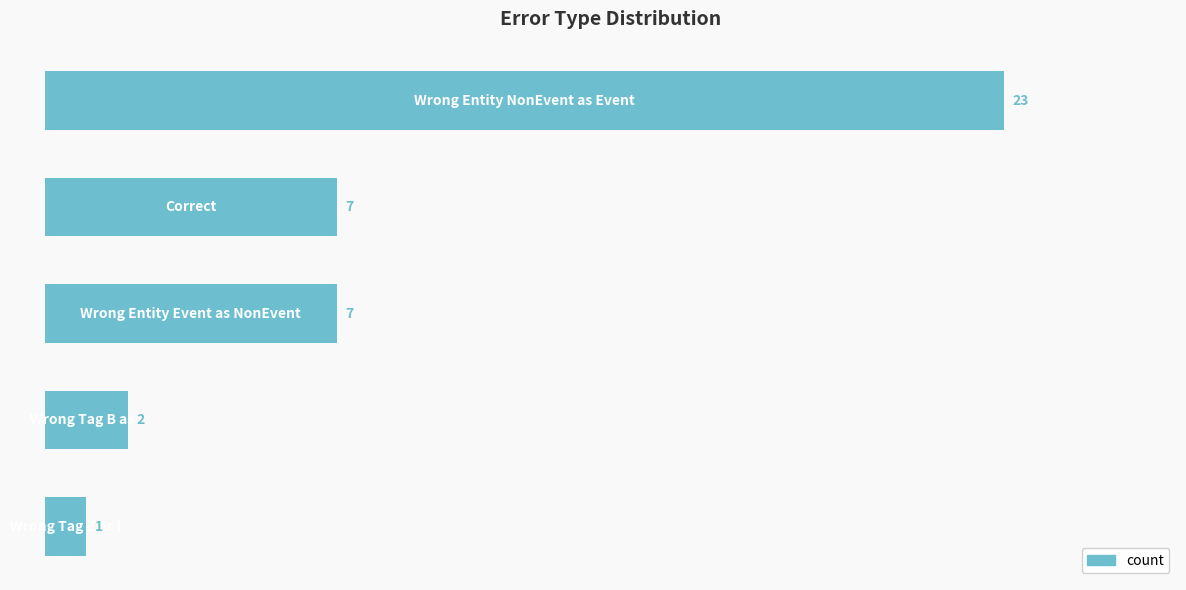

What is the sum of all values?

40